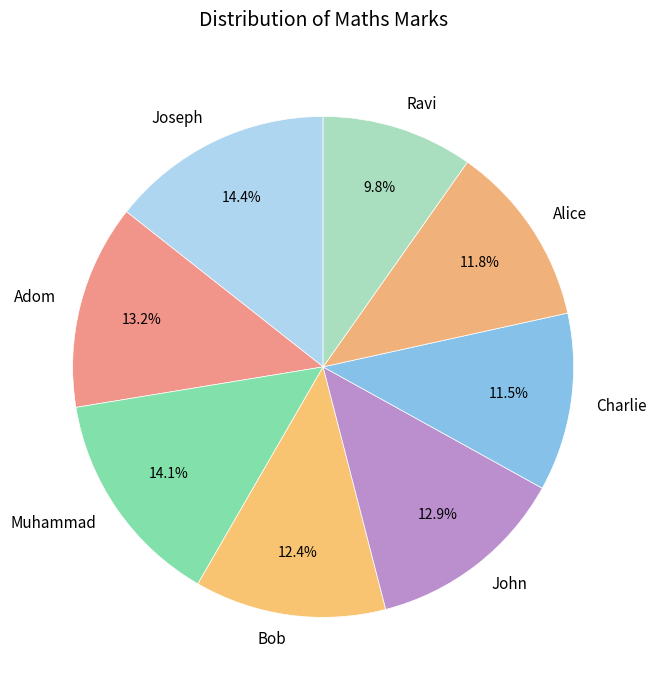

Which category has the smallest portion of the pie?

Ravi